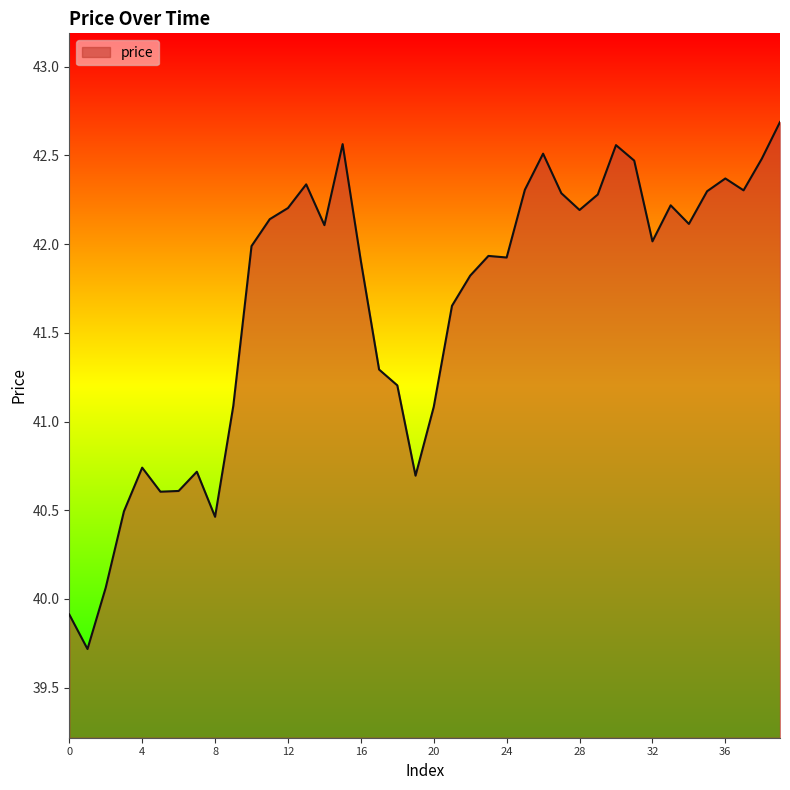

What is the difference between the maximum and minimum values?

3.0